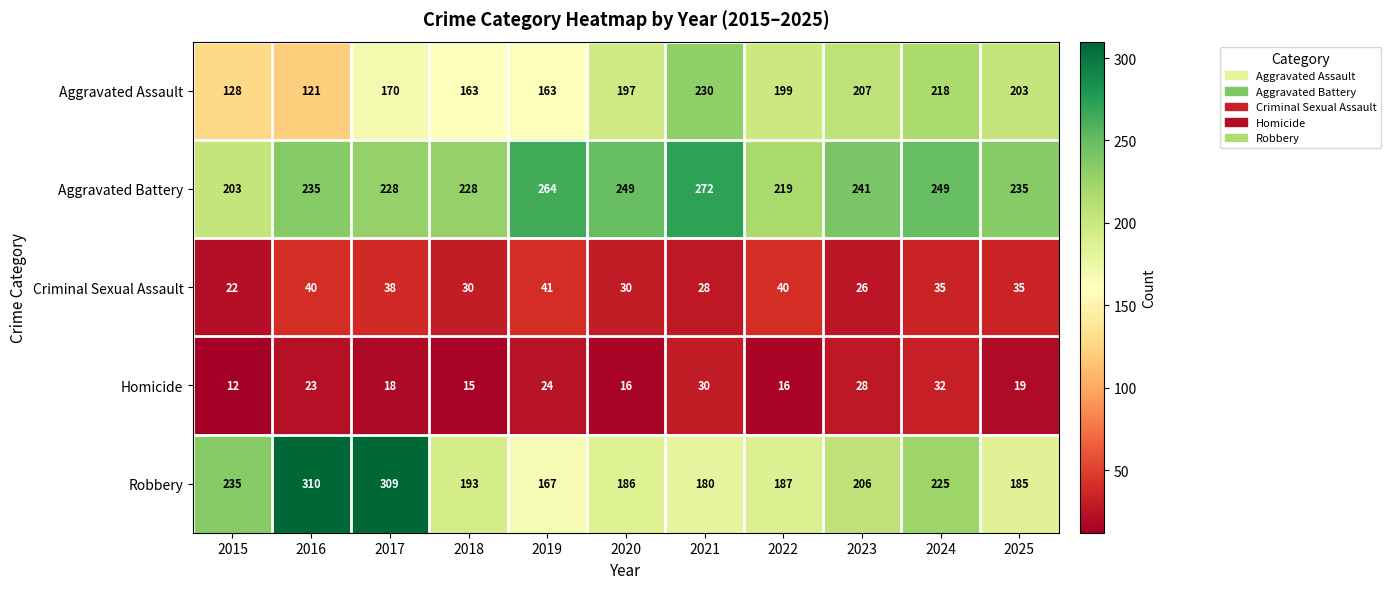

What is the difference between the highest and lowest values at 2017?

291